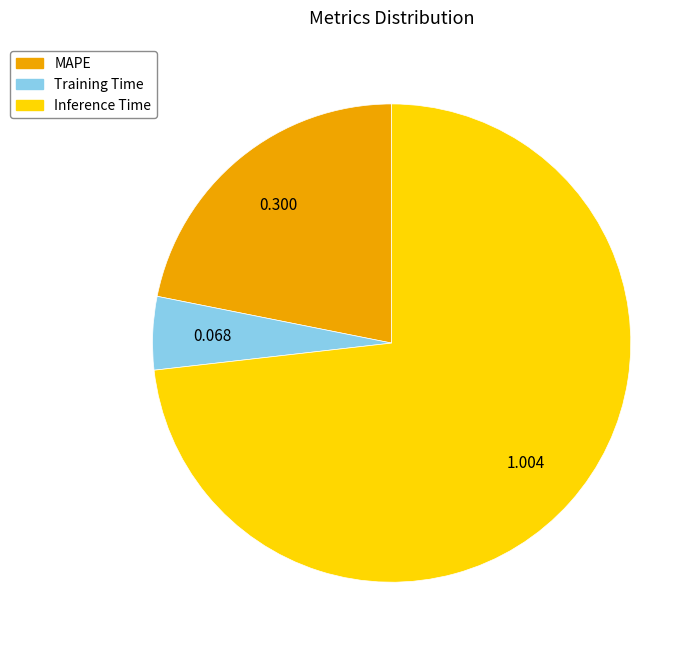

Which slice represents more than half of the pie?

Inference Time